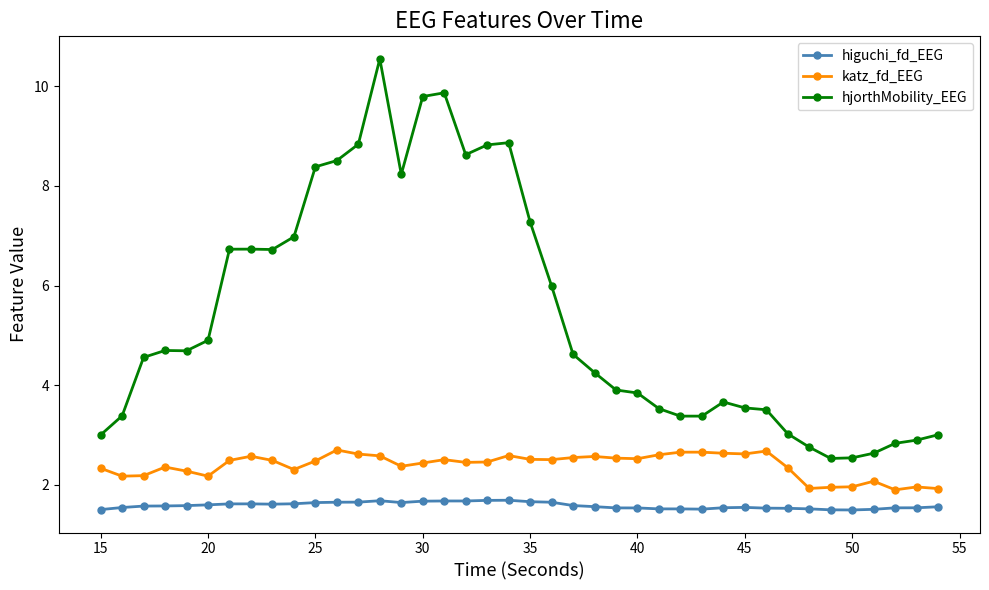

Does the chart have visible grid lines?

No